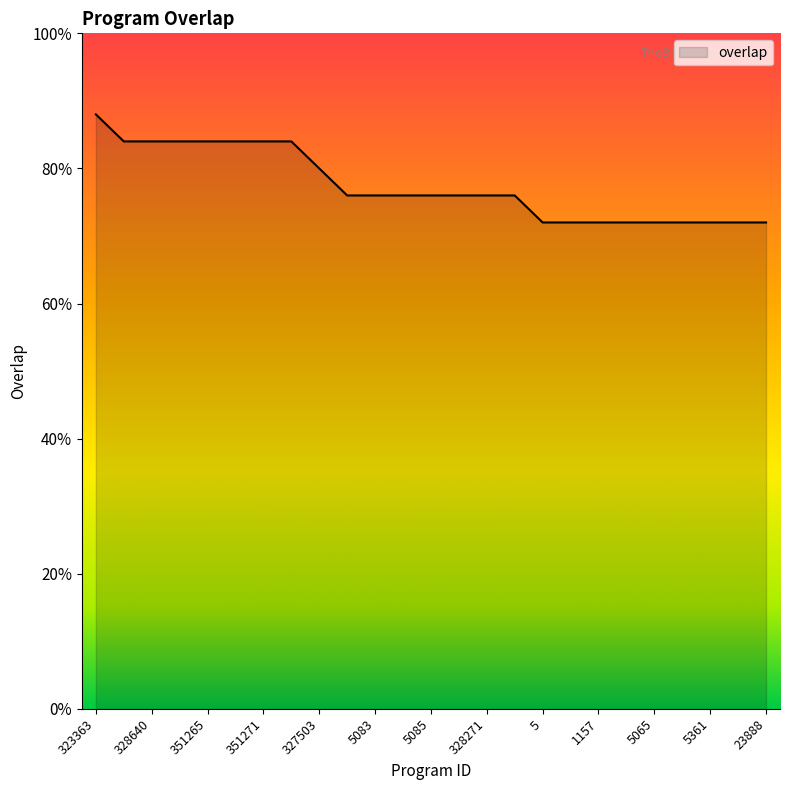

Does the chart have visible grid lines?

No